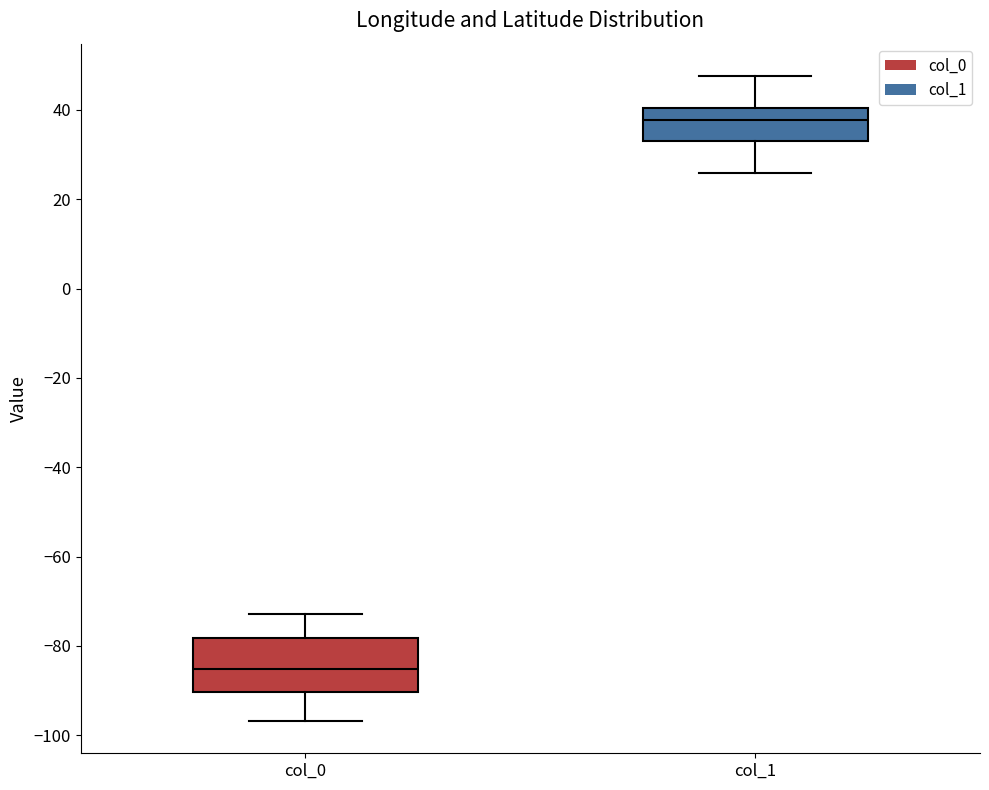

Reading left to right, read every box against the y-axis: the position of its median line, the range the box covers, and the ends of its whiskers. The values are not printed on the chart, so give them approximately, as read against the axis.

col_0: median -86, box -90 to -78, whiskers -96 to -72
col_1: median 38, box 32 to 40, whiskers 26 to 48